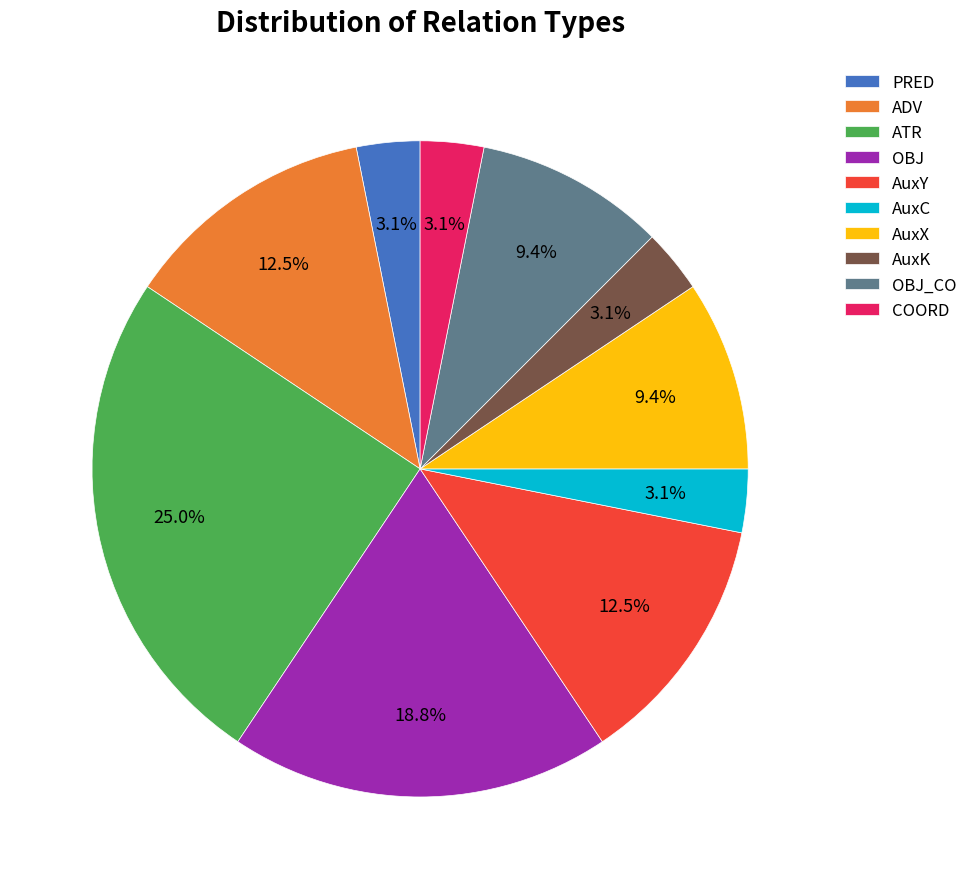

How many slices are in this pie chart?

10